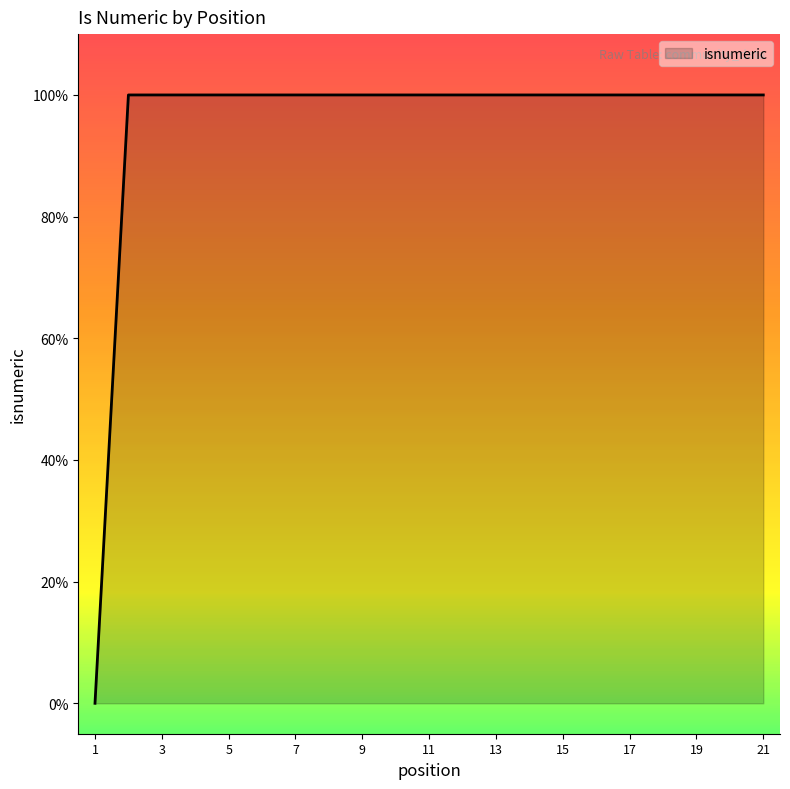

Does the chart have visible grid lines?

No